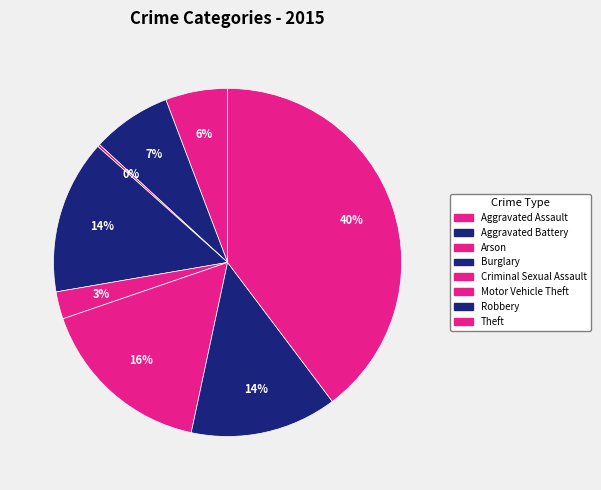

To the nearest percent, what is the difference between the largest and smallest slice percentages?

40%